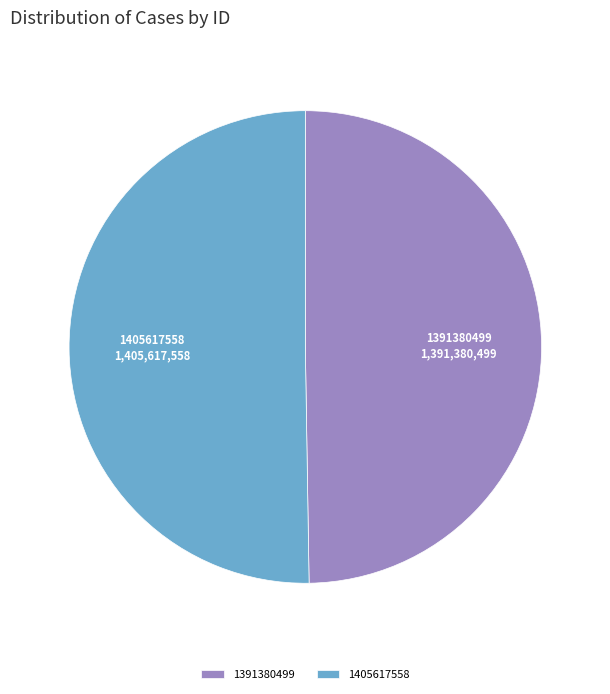

Count the number of slices in the pie.

2